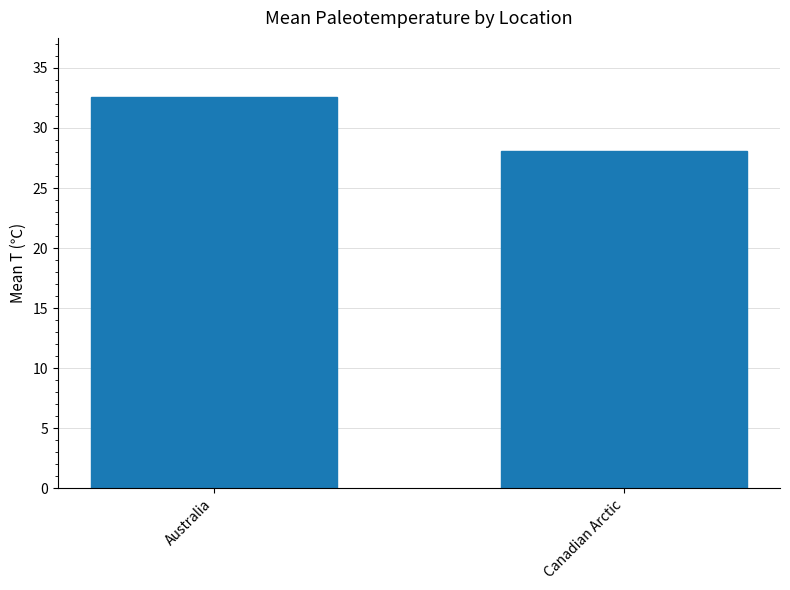

At which label is the value closest to 30?

Canadian Arctic